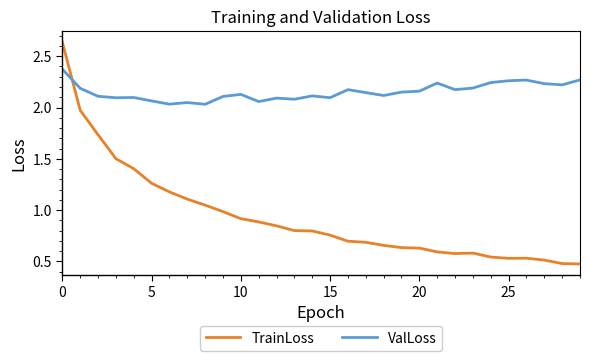

Rank the series by their maximum value, from lowest to highest.

ValLoss, TrainLoss